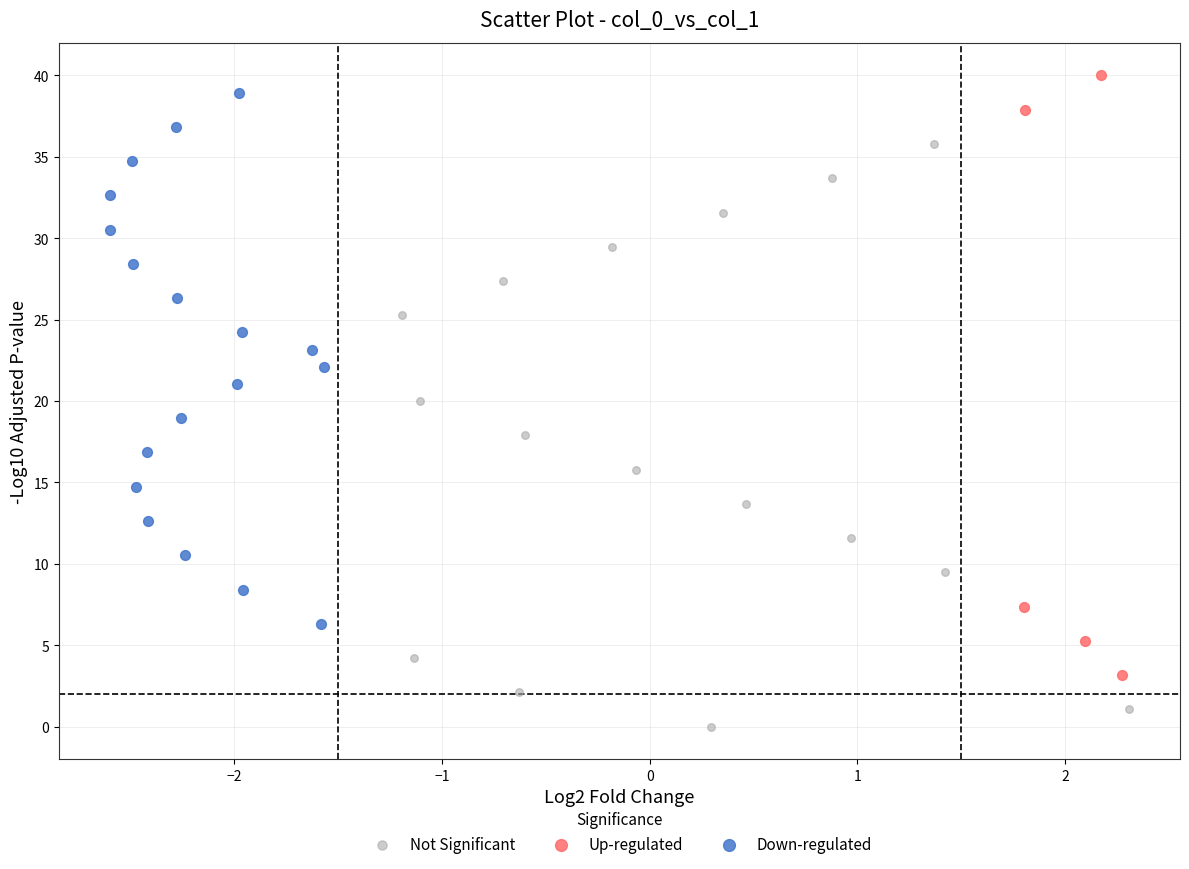

Which series has the widest spread of Y values?

Up-regulated